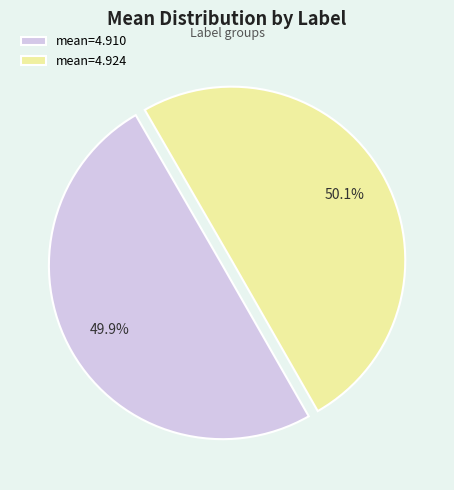

Does any single category account for the majority?

Yes